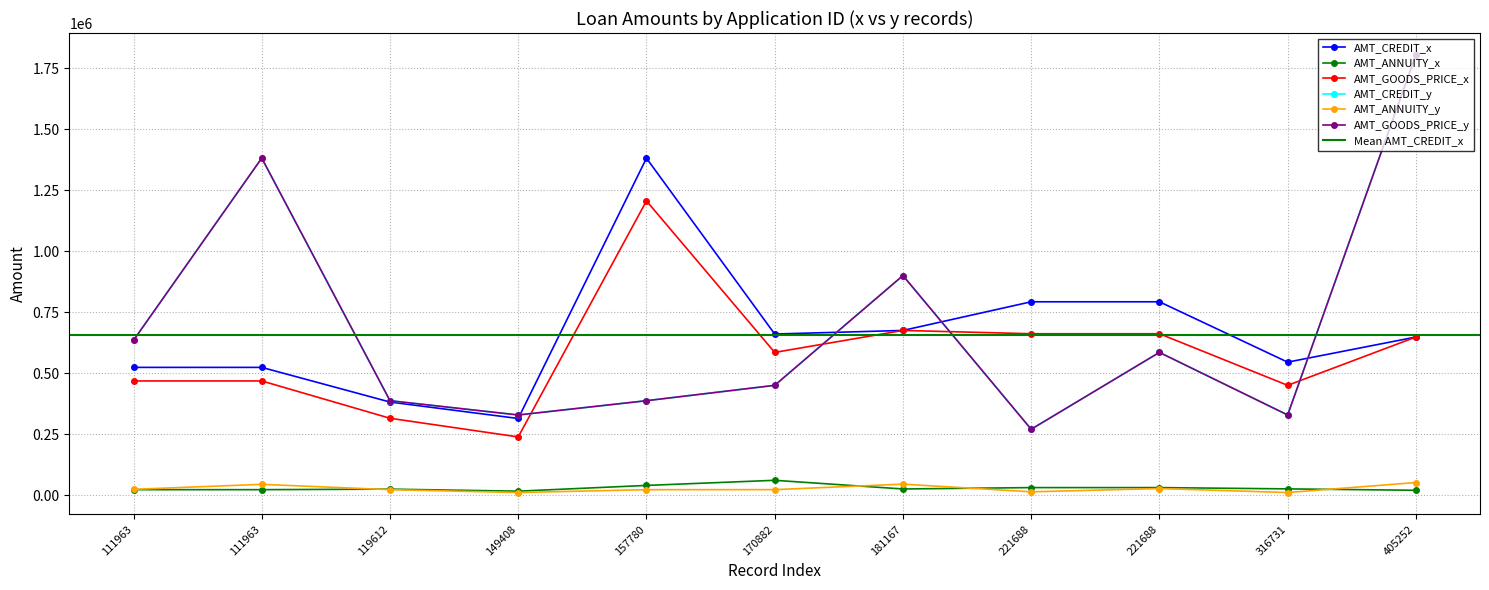

At which label is AMT_ANNUITY_x closest to 38427?

157780